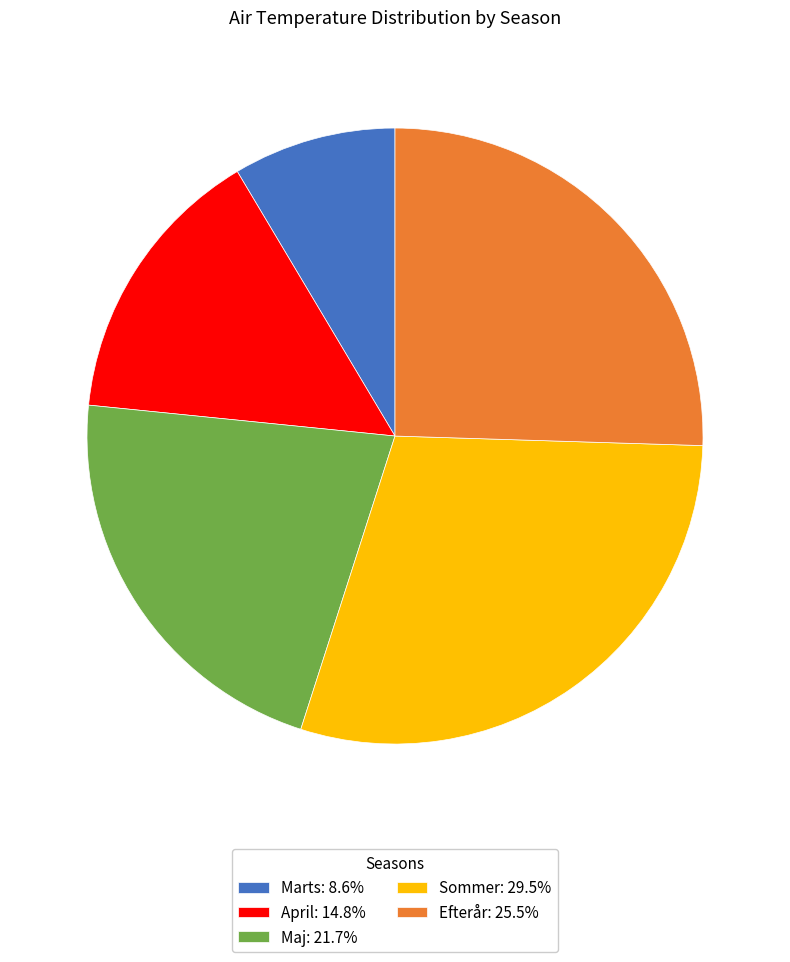

The Maj slice represents 22% of the pie. True or false?

True